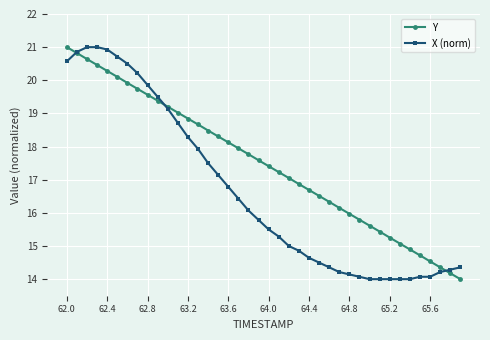

Which series has the largest total across all categories?

Y